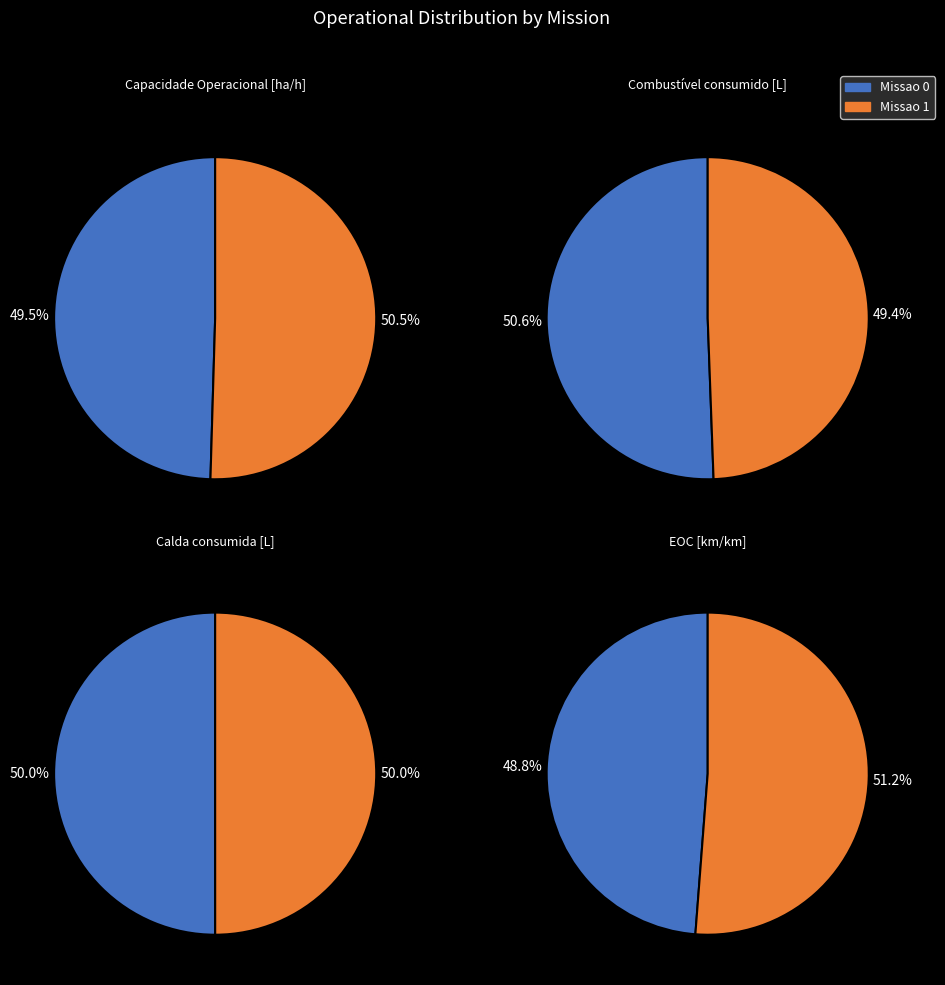

What is the spread (max minus min) of values at Missao 0?

3789.0